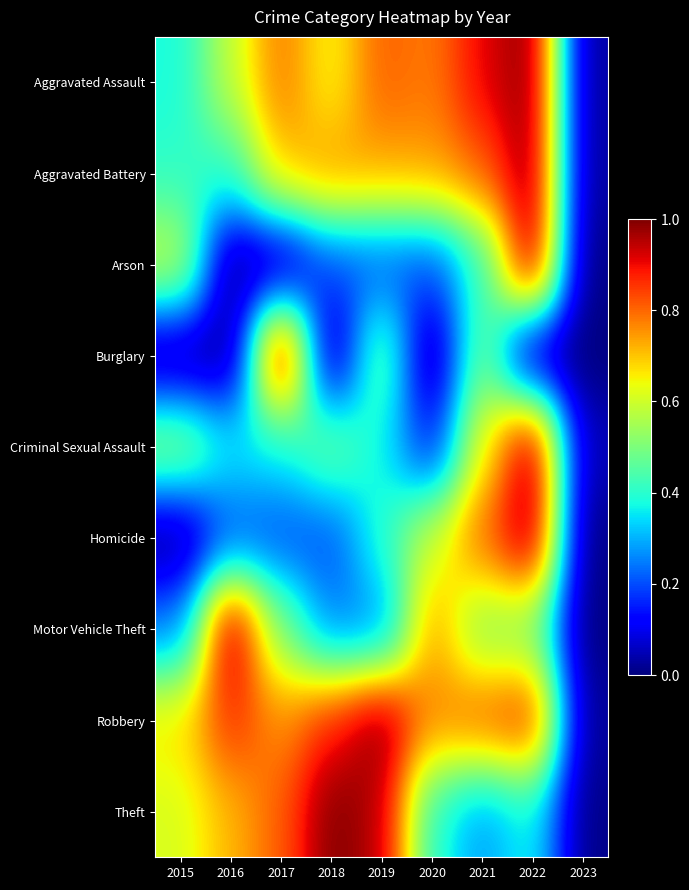

Reading left to right, transcribe all the data shown in this chart.

Aggravated Assault: 2015=0.4	2016=0.6	2017=0.8	2018=0.6	2019=0.8	2020=0.8	2021=0.9	2022=1.0	2023=0.0
Aggravated Battery: 2015=0.4	2016=0.4	2017=0.7	2018=0.8	2019=0.7	2020=0.7	2021=0.8	2022=1.0	2023=0.0
Arson: 2015=0.6	2016=0.0	2017=0.0	2018=0.2	2019=0.2	2020=0.2	2021=0.4	2022=1.0	2023=0.0
Burglary: 2015=0.0	2016=0.0	2017=1.0	2018=0.0	2019=0.5	2020=0.0	2021=0.5	2022=0.0	2023=0.0
Criminal Sexual Assault: 2015=0.5	2016=0.4	2017=0.4	2018=0.5	2019=0.4	2020=0.1	2021=0.6	2022=1.0	2023=0.0
Homicide: 2015=0.0	2016=0.2	2017=0.2	2018=0.2	2019=0.4	2020=0.6	2021=0.8	2022=1.0	2023=0.0
Motor Vehicle Theft: 2015=0.2	2016=1.0	2017=0.5	2018=0.2	2019=0.2	2020=0.8	2021=0.5	2022=0.5	2023=0.0
Robbery: 2015=0.7	2016=0.9	2017=0.8	2018=0.9	2019=1.0	2020=0.8	2021=0.8	2022=0.9	2023=0.0
Theft: 2015=0.6	2016=0.7	2017=0.8	2018=1.0	2019=1.0	2020=0.4	2021=0.3	2022=0.4	2023=0.0